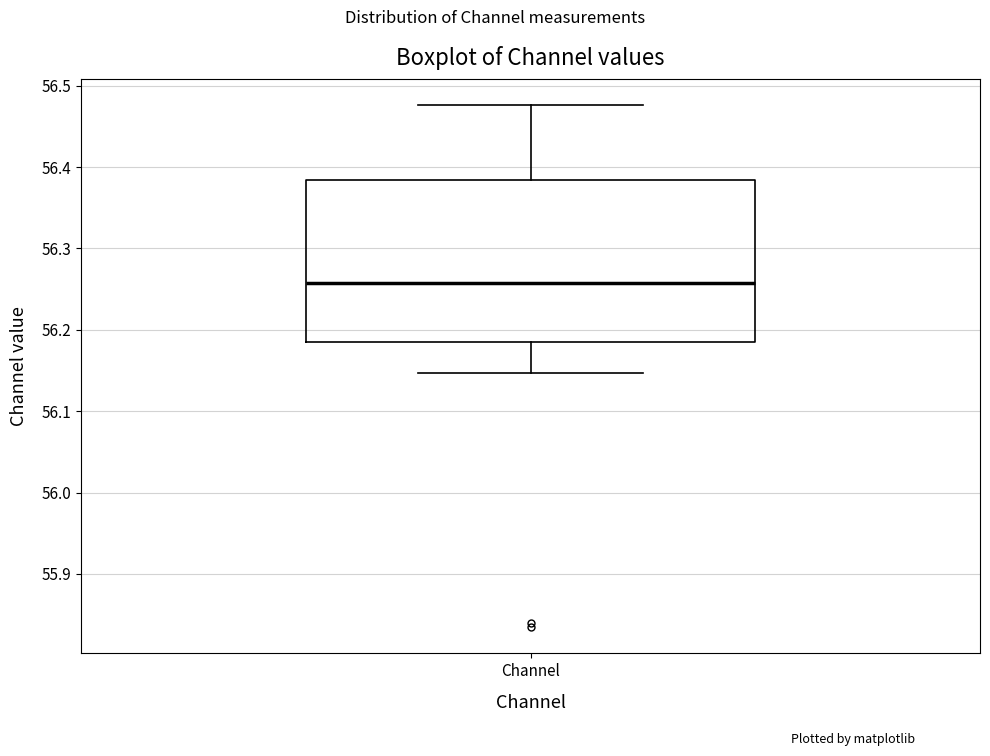

Transcribe this box plot: give where the median line is, the range the box spans, and where the two whiskers end, as read against the y-axis. The values are not printed on the chart, so give them approximately, as read against the axis.

median 56.26, box 56.19 to 56.38, whiskers 56.15 to 56.48